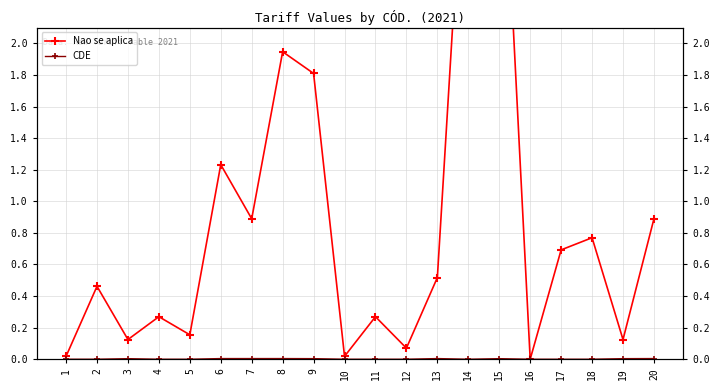

True or false: CDE and Nao se aplica cross at least once.

False